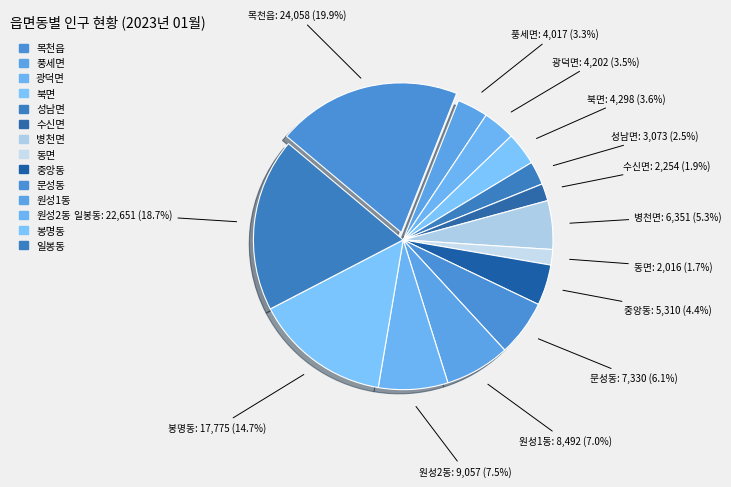

How many segments does this pie chart have?

14